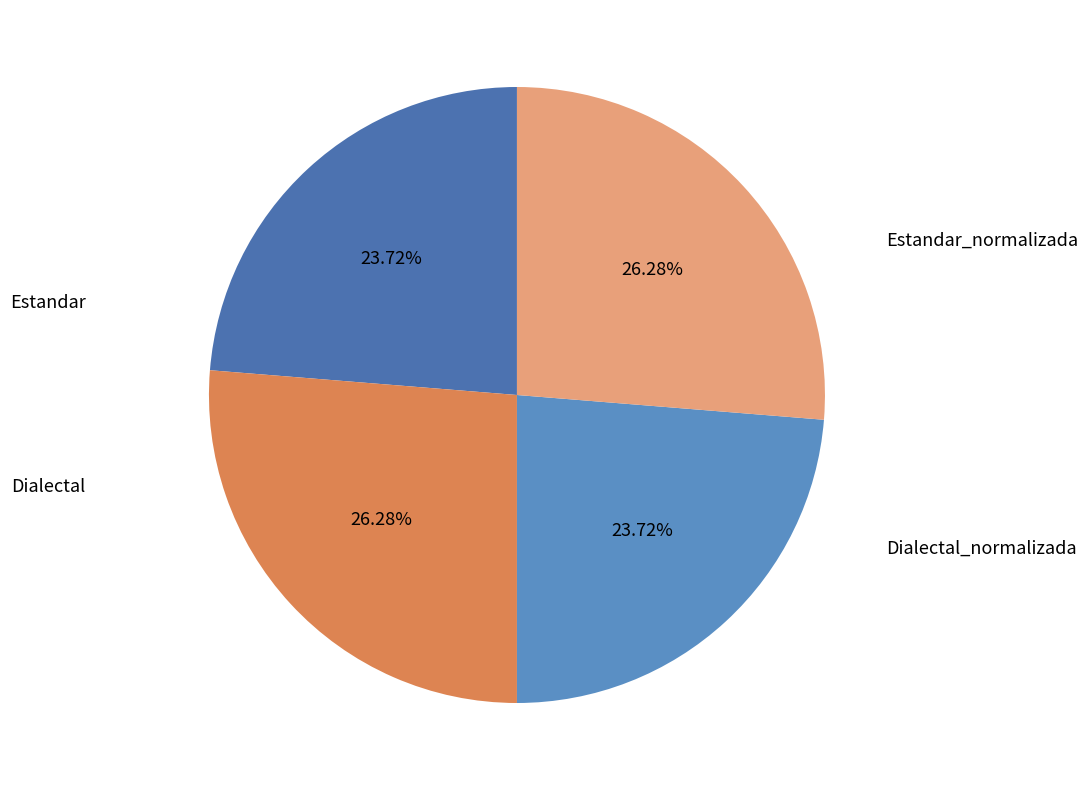

To the nearest percent, what is the average slice percentage?

25%